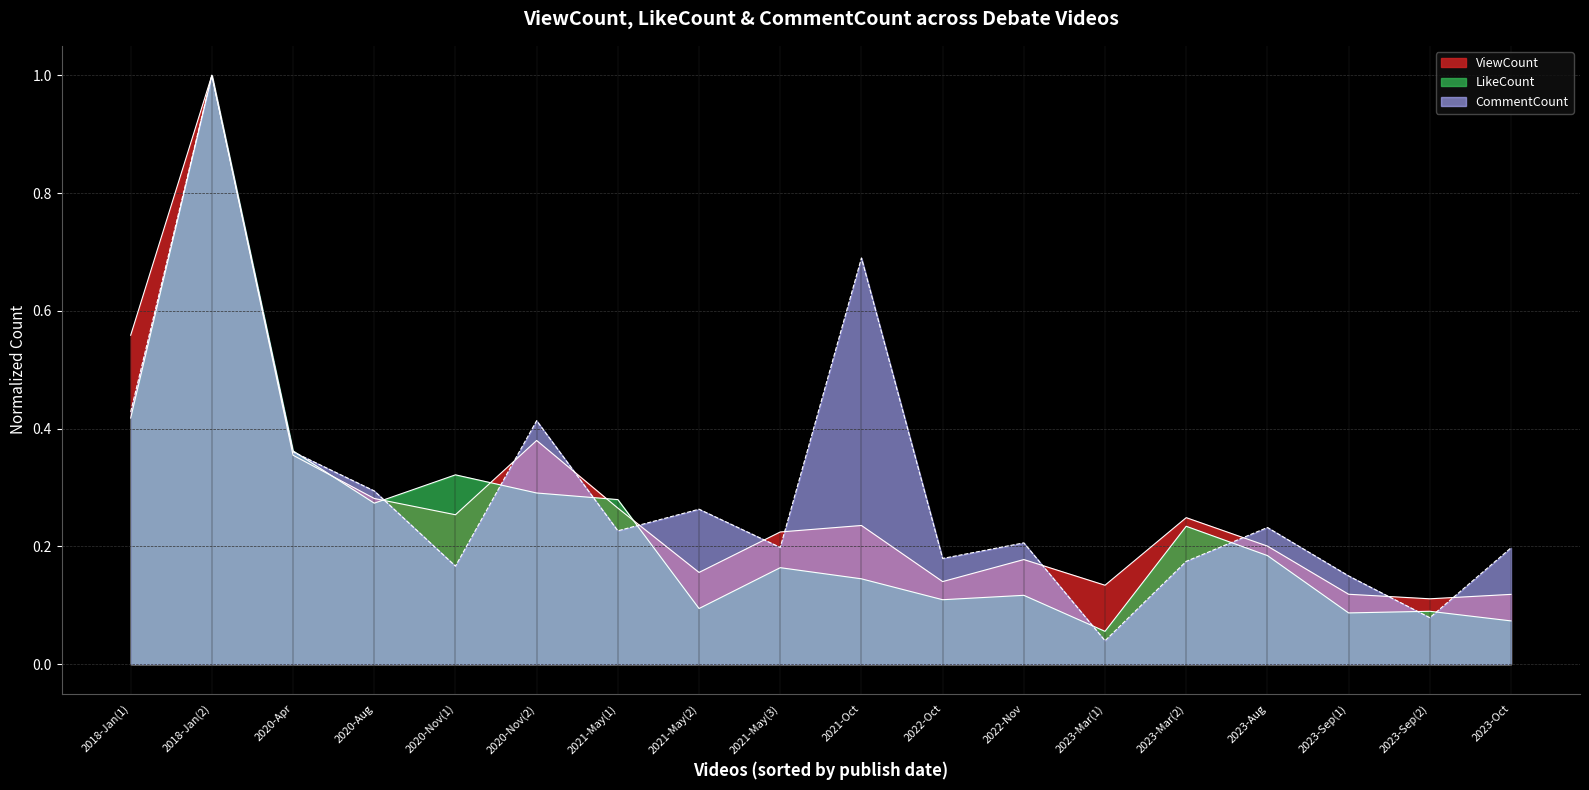

Reading right to left, transcribe all the data shown in this chart.

ViewCount: 2023-Oct=0.1	2023-Sep(2)=0.1	2023-Sep(1)=0.1	2023-Aug=0.2	2023-Mar(2)=0.2	2023-Mar(1)=0.1	2022-Nov=0.2	2022-Oct=0.1	2021-Oct=0.2	2021-May(3)=0.2	2021-May(2)=0.2	2021-May(1)=0.3	2020-Nov(2)=0.4	2020-Nov(1)=0.3	2020-Aug=0.3	2020-Apr=0.4	2018-Jan(2)=1.0	2018-Jan(1)=0.6
LikeCount: 2023-Oct=0.1	2023-Sep(2)=0.1	2023-Sep(1)=0.1	2023-Aug=0.2	2023-Mar(2)=0.2	2023-Mar(1)=0.1	2022-Nov=0.1	2022-Oct=0.1	2021-Oct=0.1	2021-May(3)=0.2	2021-May(2)=0.1	2021-May(1)=0.3	2020-Nov(2)=0.3	2020-Nov(1)=0.3	2020-Aug=0.3	2020-Apr=0.4	2018-Jan(2)=1.0	2018-Jan(1)=0.4
CommentCount: 2023-Oct=0.2	2023-Sep(2)=0.1	2023-Sep(1)=0.1	2023-Aug=0.2	2023-Mar(2)=0.2	2023-Mar(1)=0.0	2022-Nov=0.2	2022-Oct=0.2	2021-Oct=0.7	2021-May(3)=0.2	2021-May(2)=0.3	2021-May(1)=0.2	2020-Nov(2)=0.4	2020-Nov(1)=0.2	2020-Aug=0.3	2020-Apr=0.4	2018-Jan(2)=1.0	2018-Jan(1)=0.4